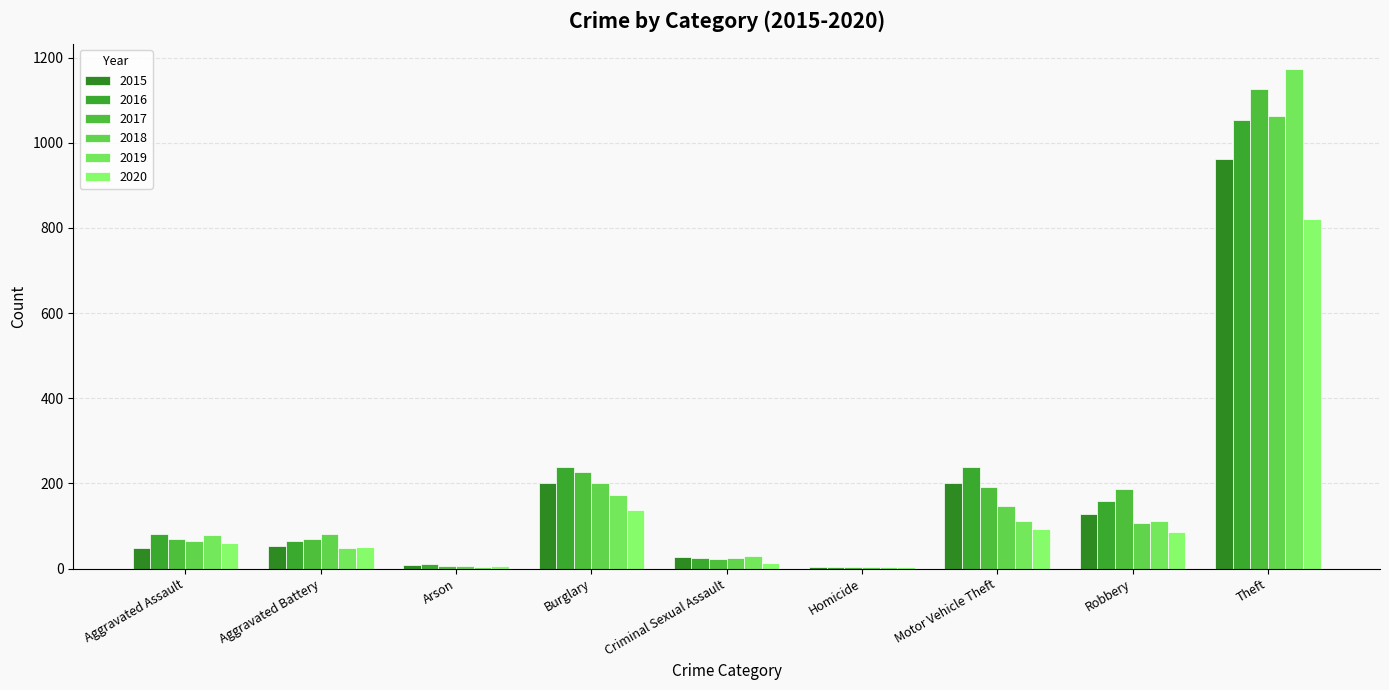

Which series has the largest range (max minus min)?

2019